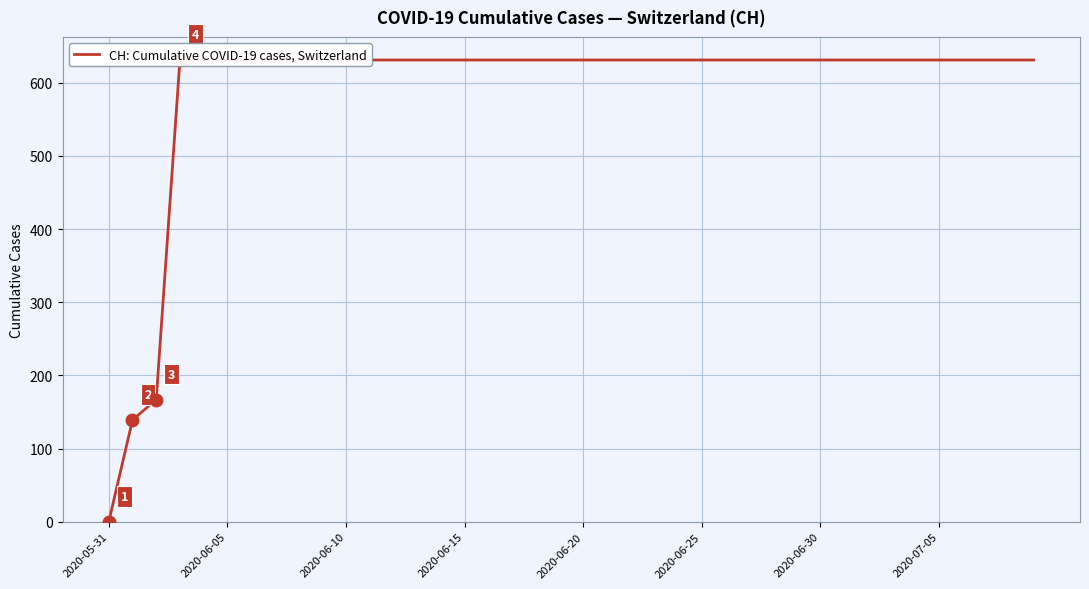

At which label is the value closest to 315?

2020-06-10